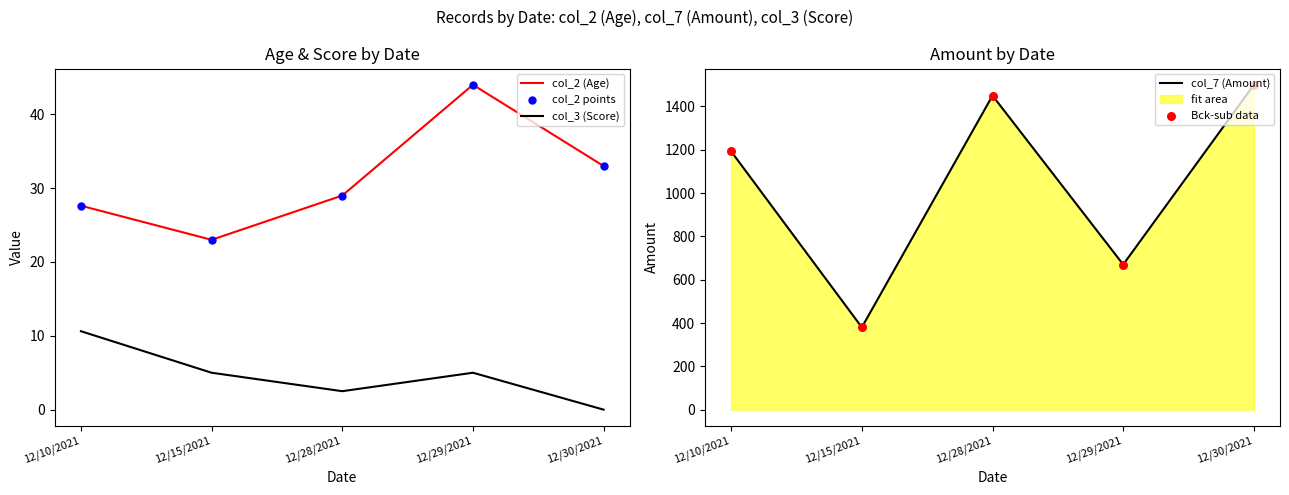

At which category is the sum across all series the highest?

12/30/2021